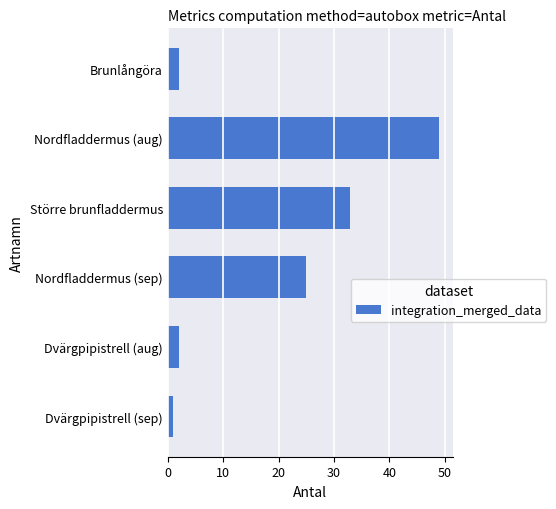

The chart shows a value of 49 at Nordfladdermus (aug). True or false?

True